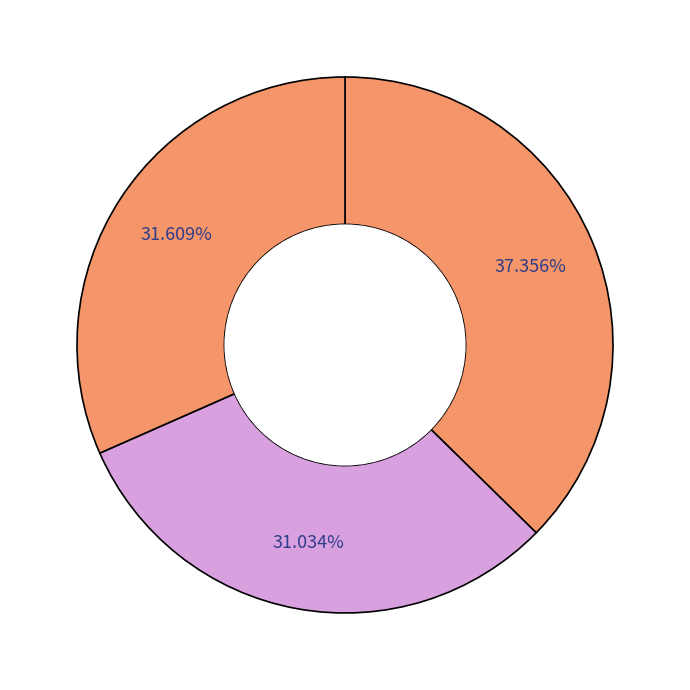

How many slices are in this pie chart?

3